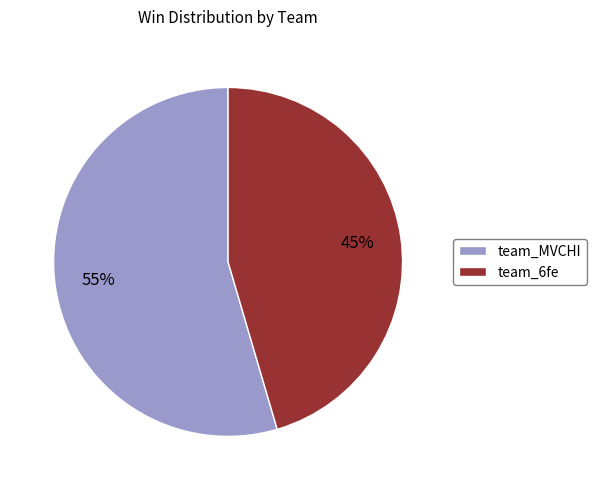

What is the ratio of the value at team_6fe to the value at team_MVCHI?

0.8